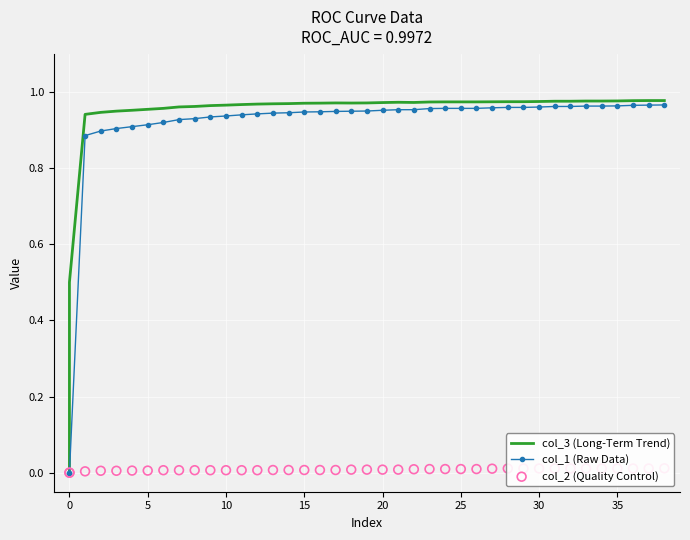

Is the value of col_2 (Quality Control) at 11 greater than the value of col_1 (Raw Data) at 25?

No